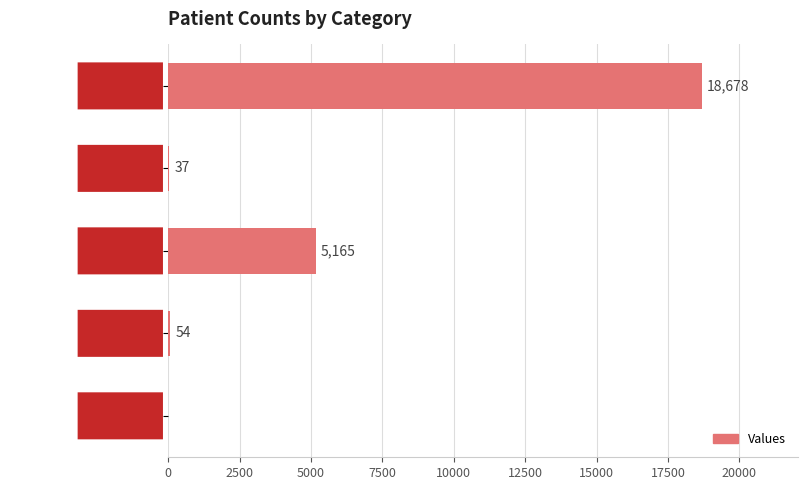

How many values are above zero?

4